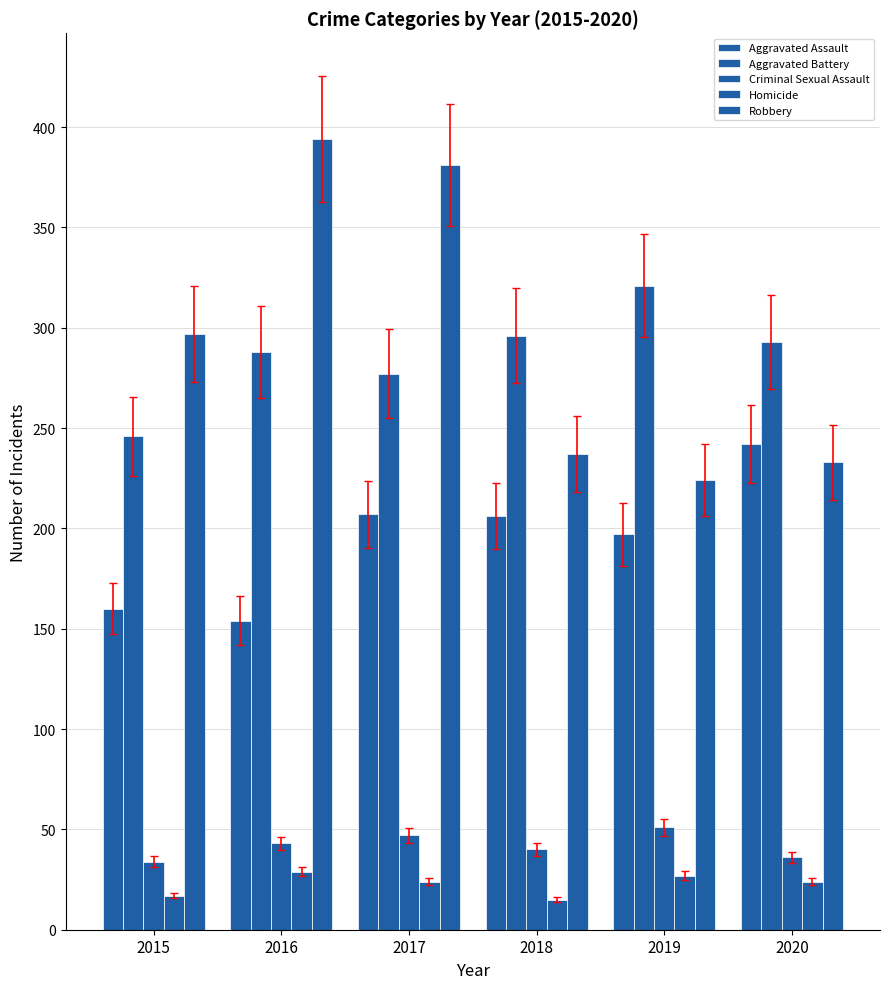

What is the value of the Aggravated Assault bar at the 5th from the left?

197